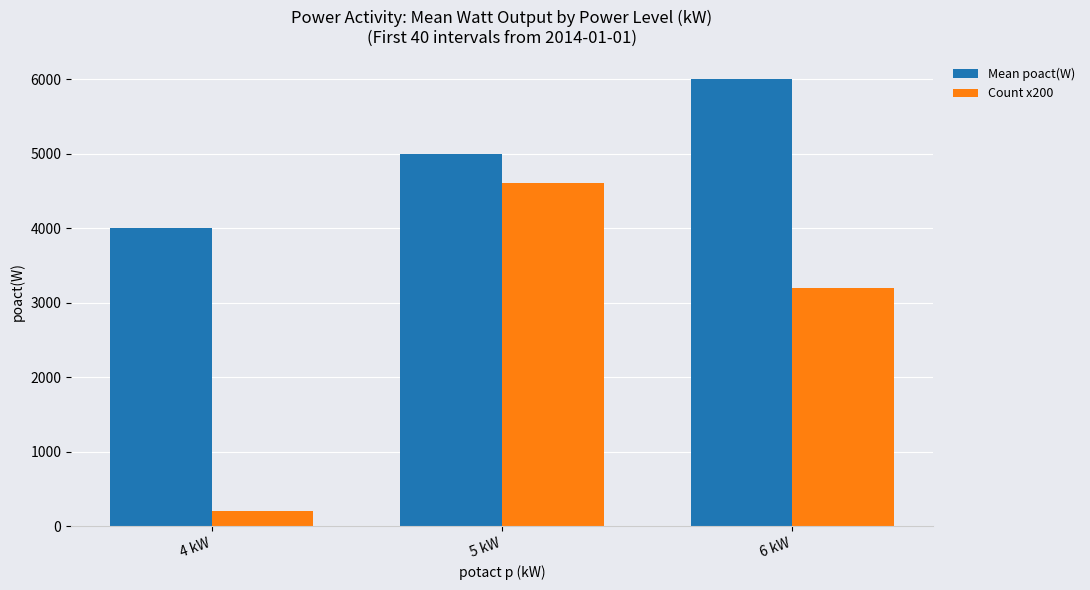

Which series has the widest spread of values?

Count x200